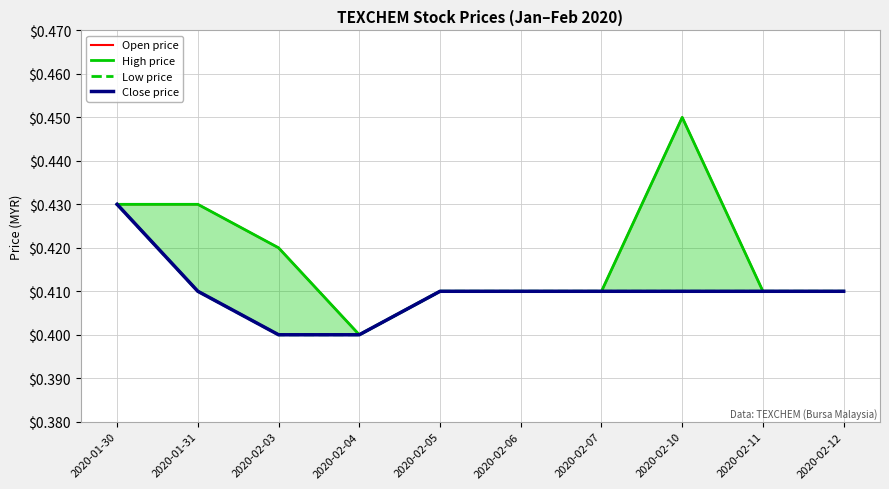

What is the smallest value displayed?

0.4